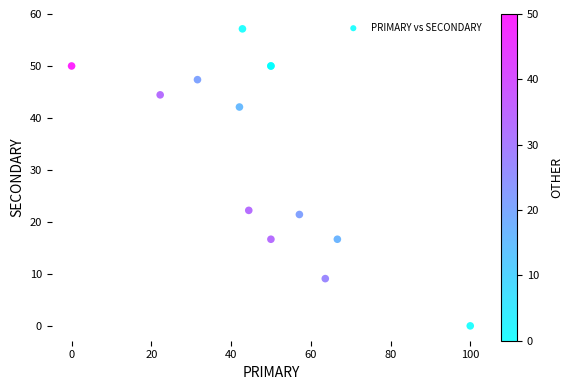

What Y value in the scatter plot is closest to 28?

22.2